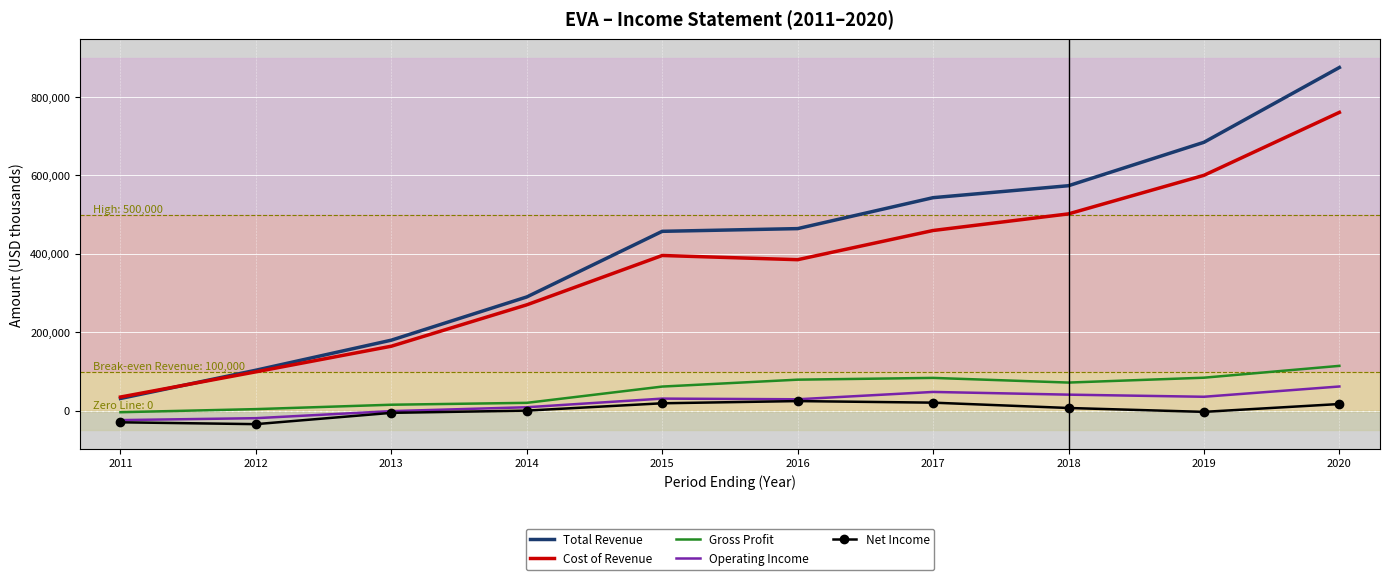

Which series has the largest total across all categories?

Total Revenue